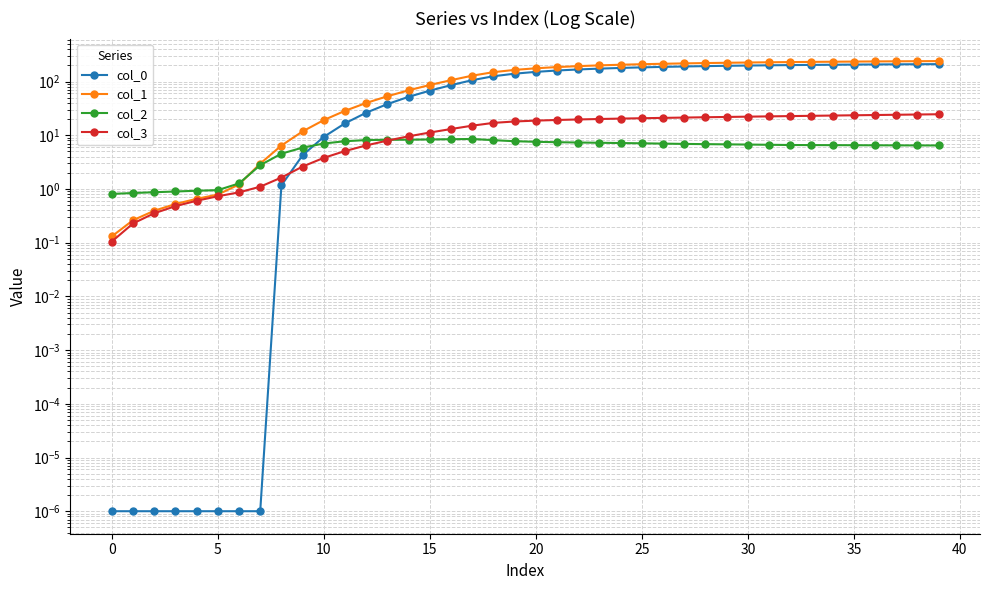

True or false: col_1 has more than 1 points higher than both neighbors.

False